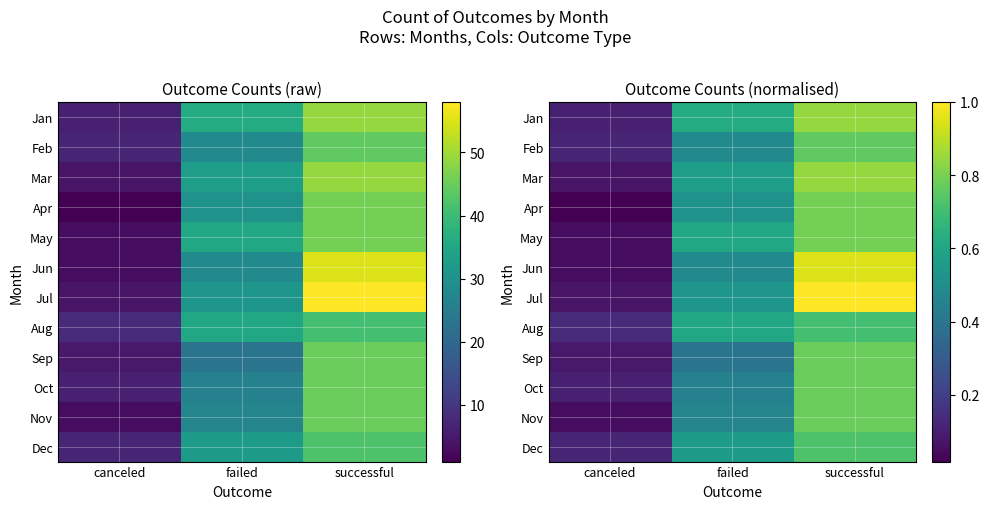

Is it true that Jan equals 0.1 at canceled?

True